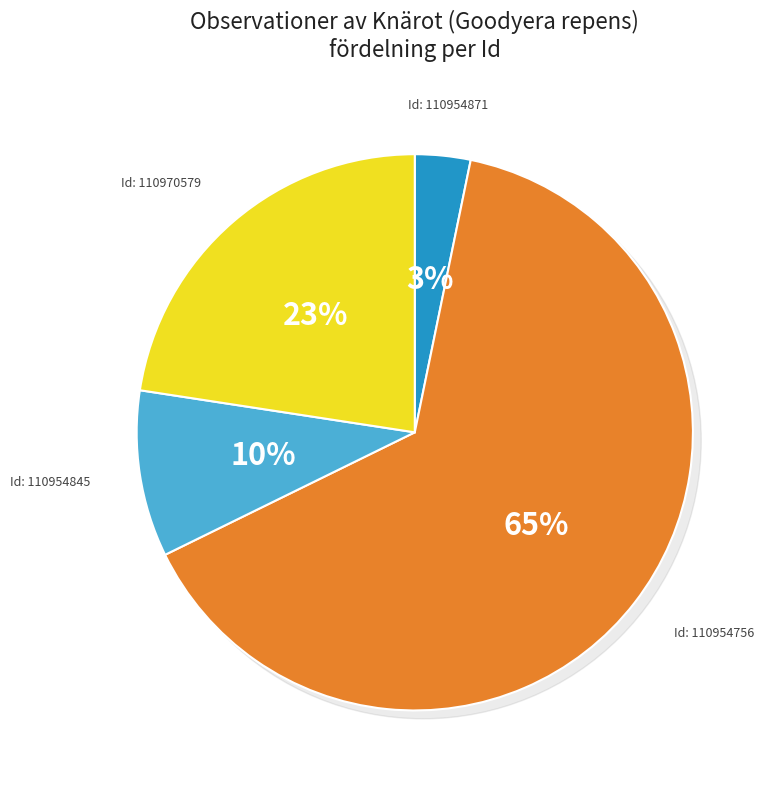

To the nearest percent, what is the combined percentage of 110970579 and 110954756?

87%